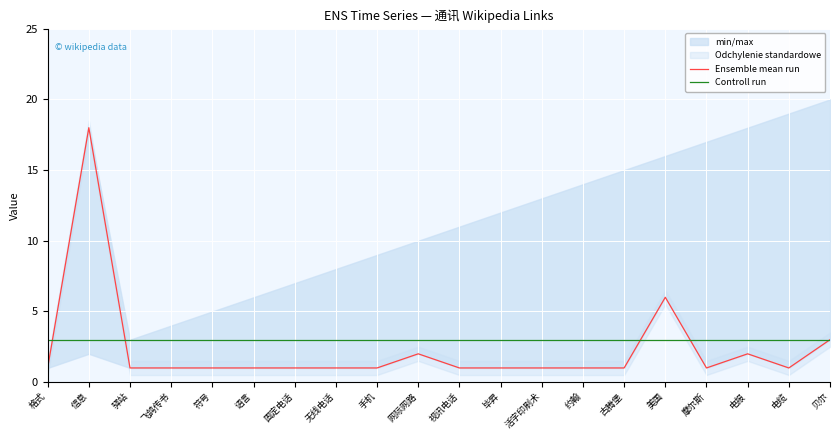

How many interior local valleys does the Ensemble mean run series have?

2